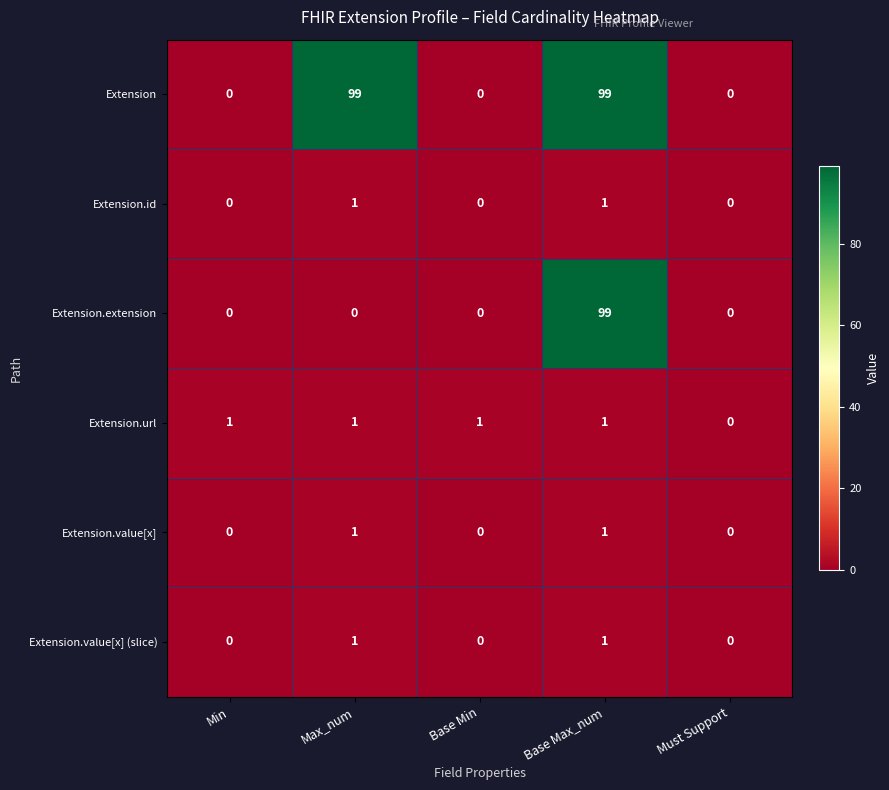

What is the total value across all series at Max_num?

103